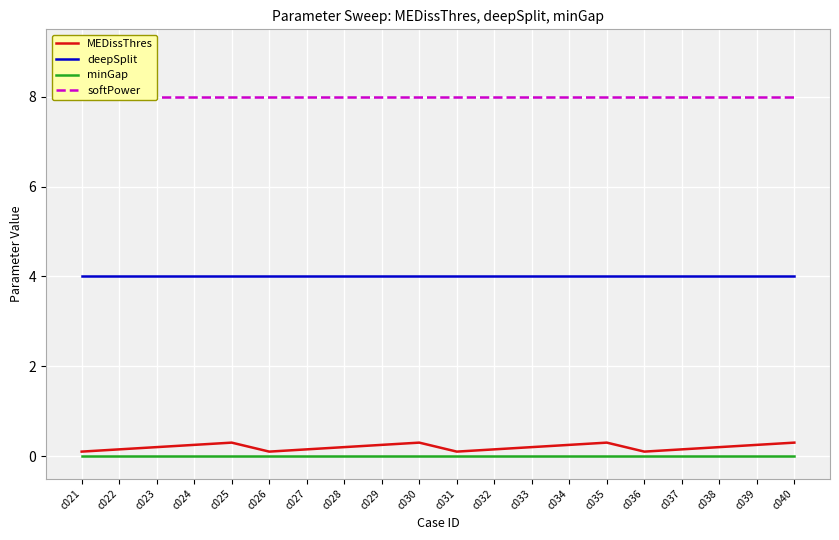

Is the value of deepSplit at c021 greater than the value of minGap at c033?

Yes